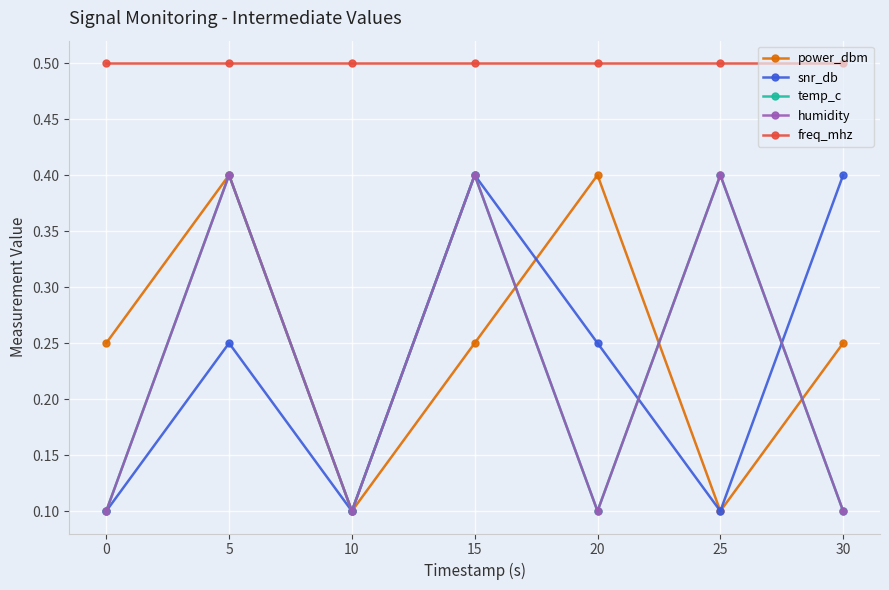

True or false: freq_mhz has a value of 0.8 at 5.

False